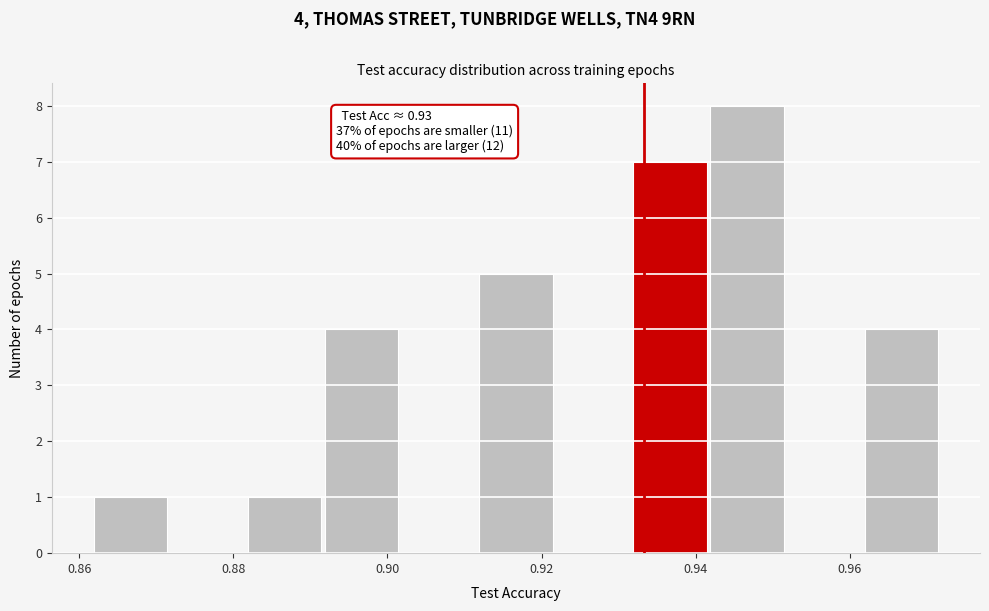

Over which range of the x-axis is the bar tallest?

0.942 to 0.952